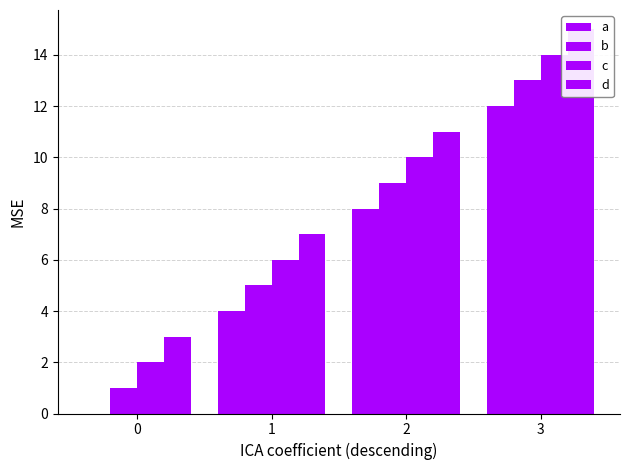

Between 0 and 1, which is larger?

1